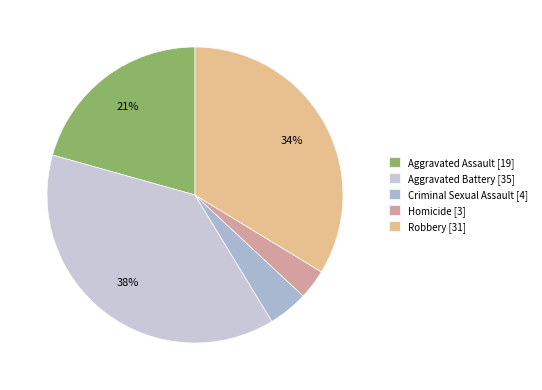

What portion of the pie excludes Criminal Sexual Assault?

95.7%